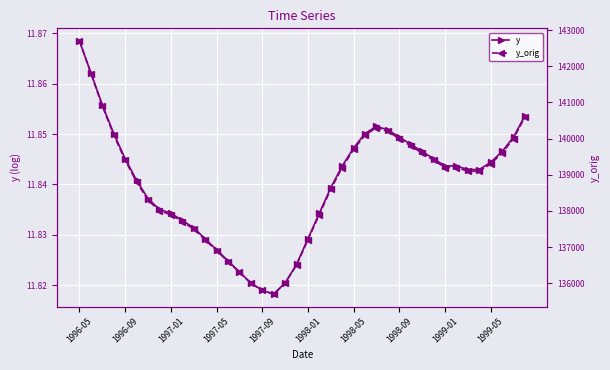

What is the value of the y_orig point at the 16th from the left?

136000.0